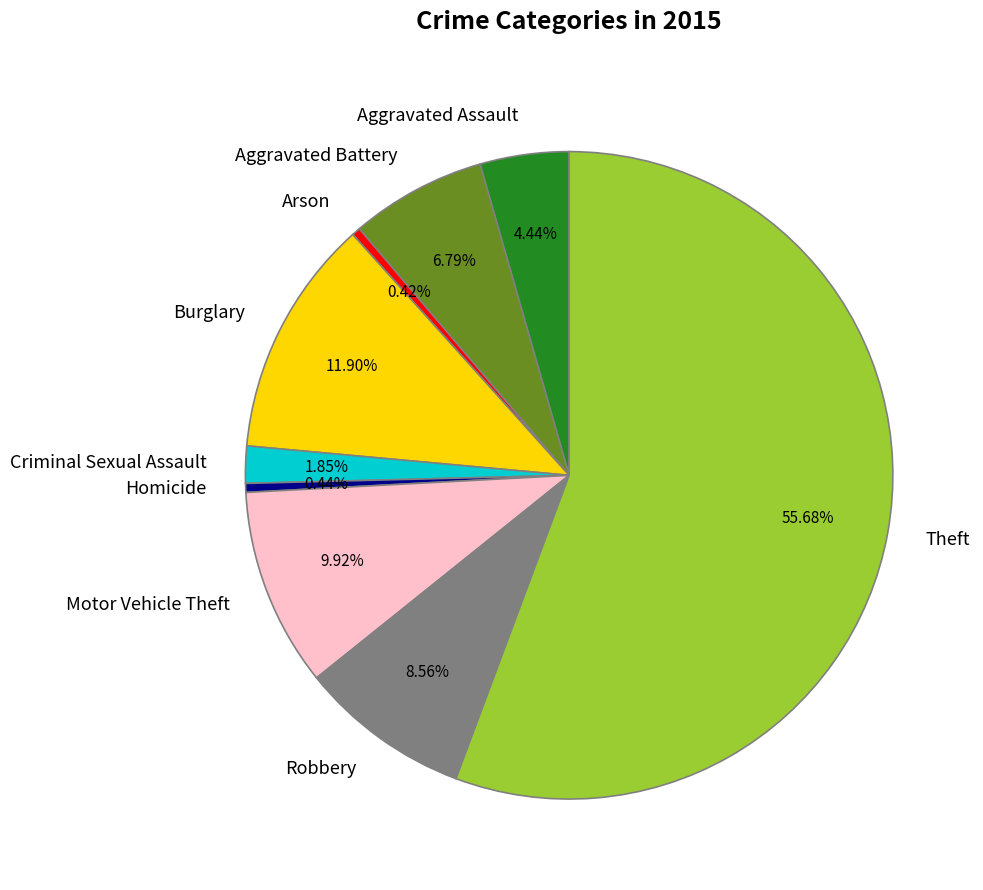

Is it true that Robbery is 9% of the pie?

True